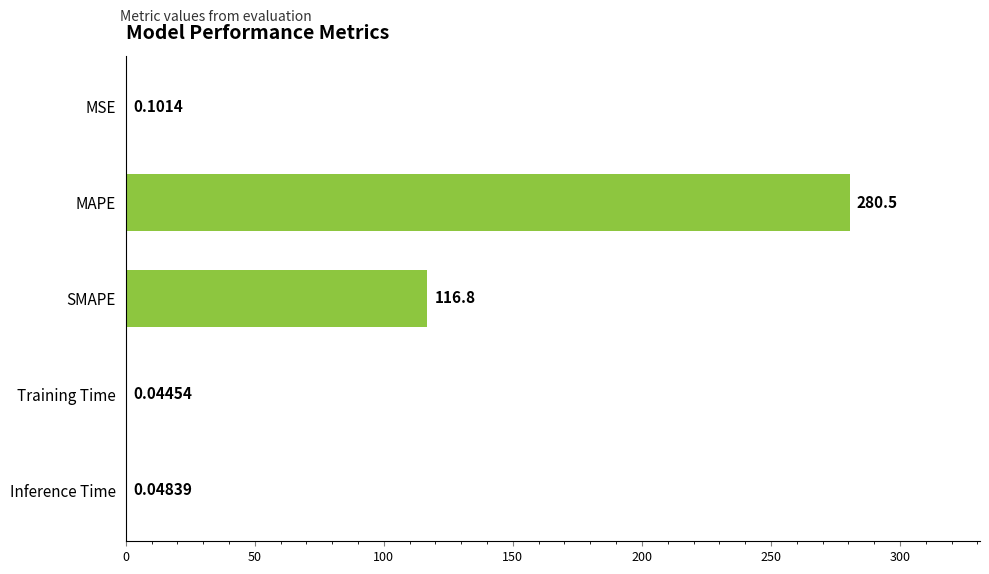

What is the sum of the values at MSE and MAPE?

280.6